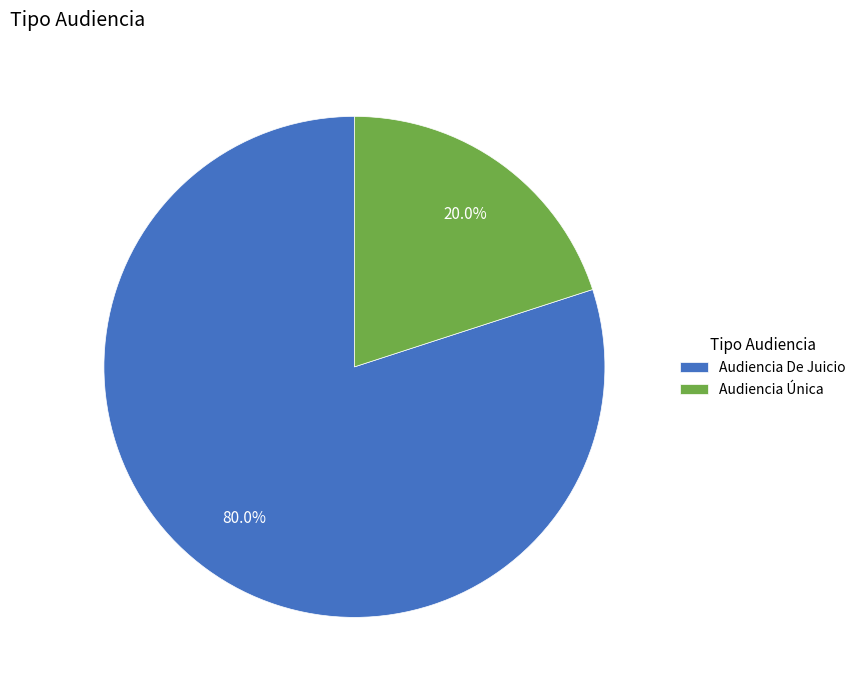

Does any single category account for the majority?

Yes